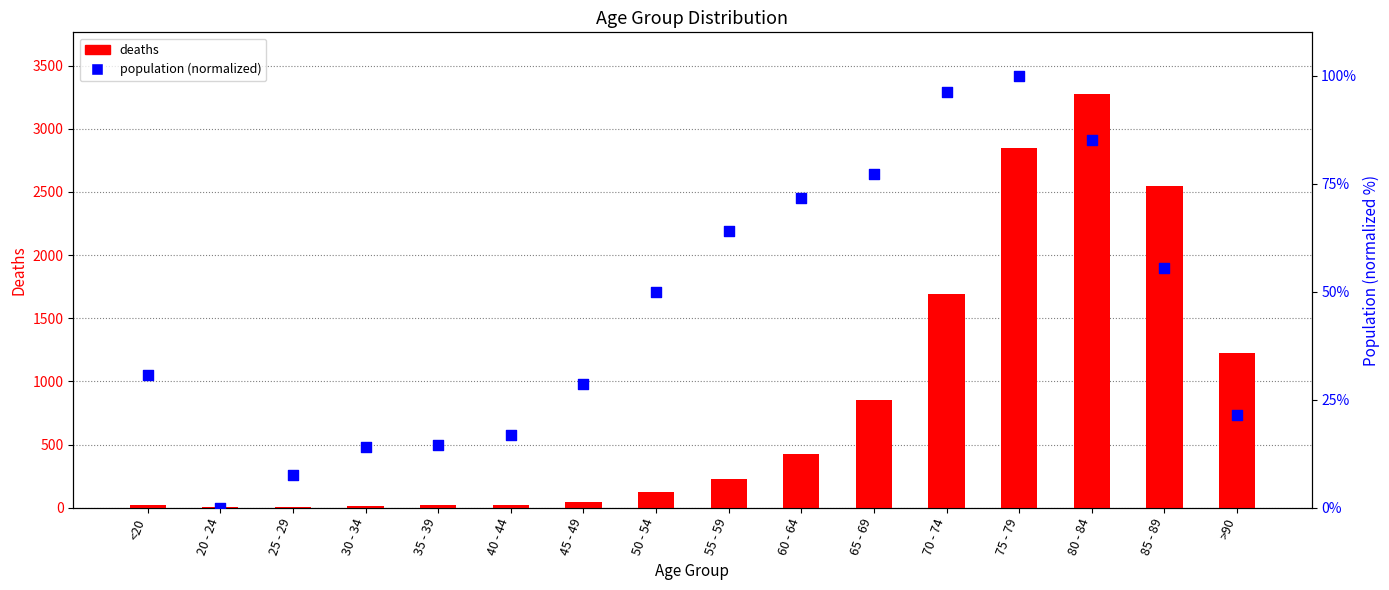

At which category is the sum across all series the highest?

80 - 84